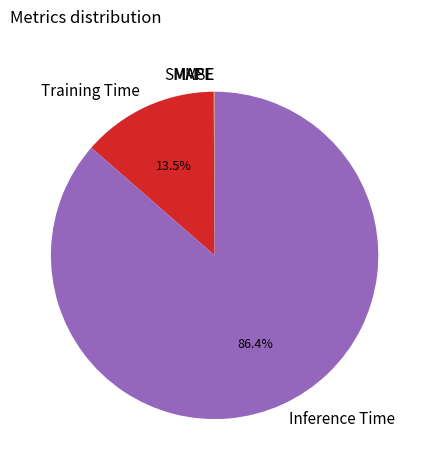

What percentage is NOT represented by Inference Time?

13.6%